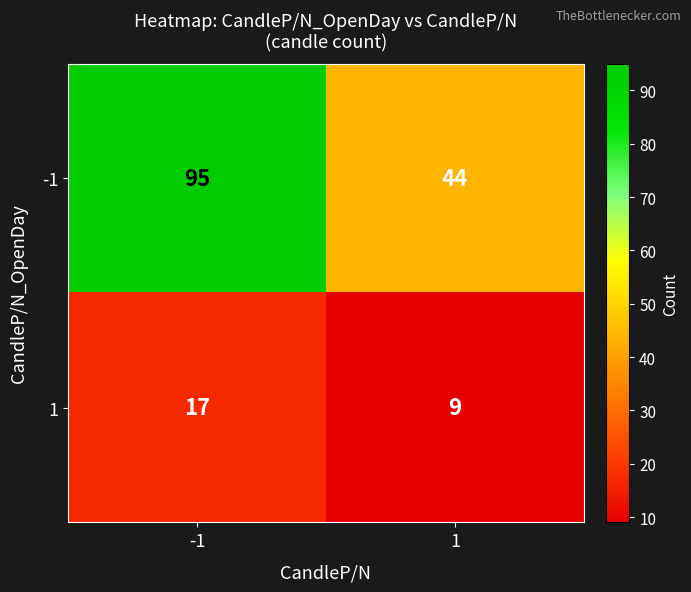

The 1 series shows 5 at -1. True or false?

False